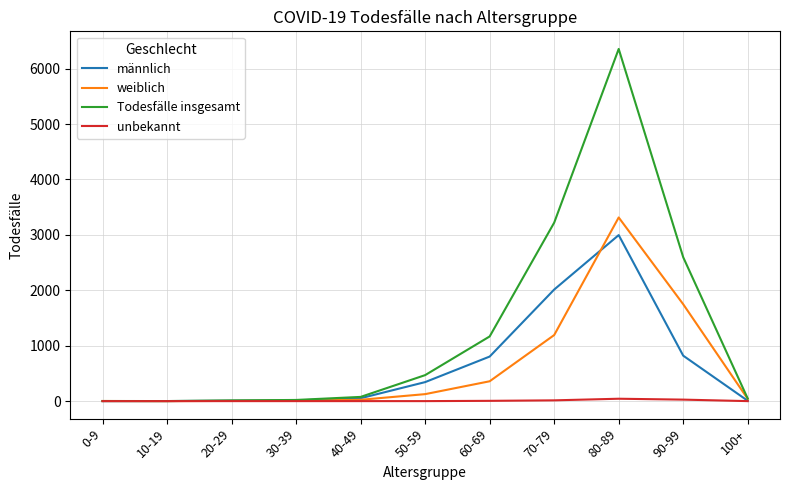

What is the maximum value for weiblich?

3314